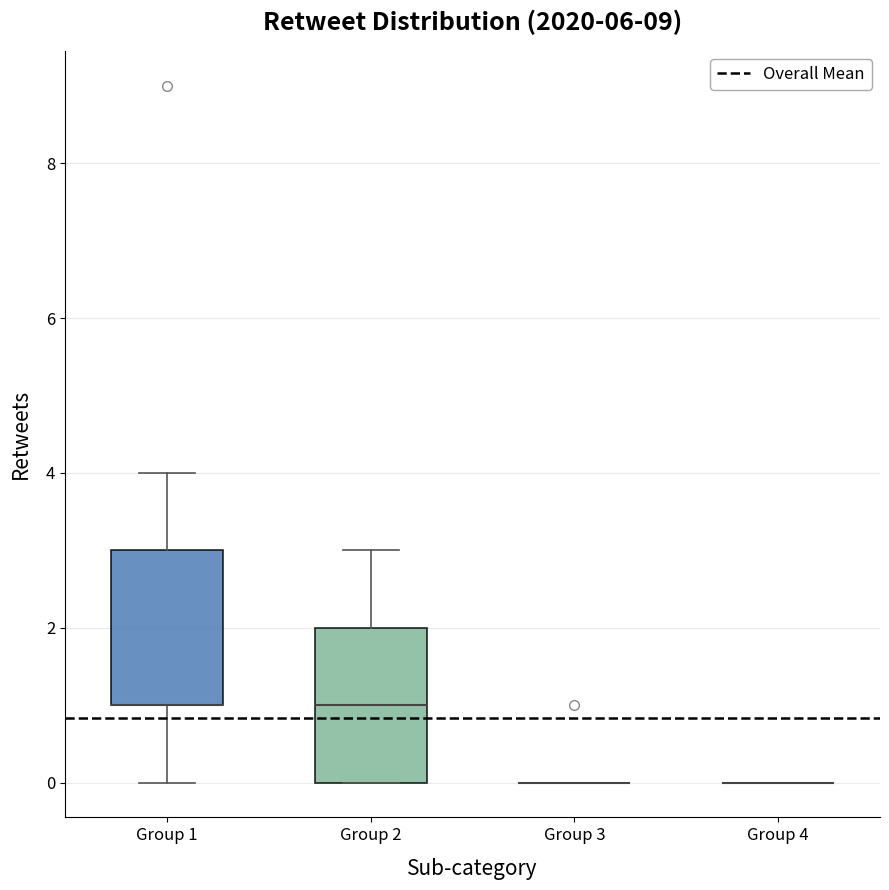

Reading left to right, transcribe this box plot: for each box, give where its median line is, the range the box spans, and where its two whiskers end, as read against the y-axis. The values are not printed on the chart, so give them approximately, as read against the axis.

Group 1: median 1 (drawn on the box's lower edge), box 1 to 3, whiskers 0 to 4
Group 2: median 1, box 0 to 2, whiskers 0 to 3
Group 3: box collapsed to a line at 0, whiskers 0 to 0
Group 4: box collapsed to a line at 0, whiskers 0 to 0